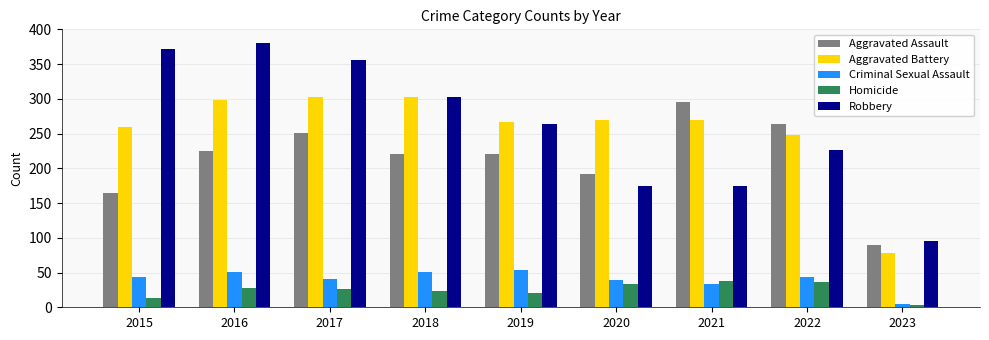

What is the value of the Homicide bar at the 5th from the left?

21